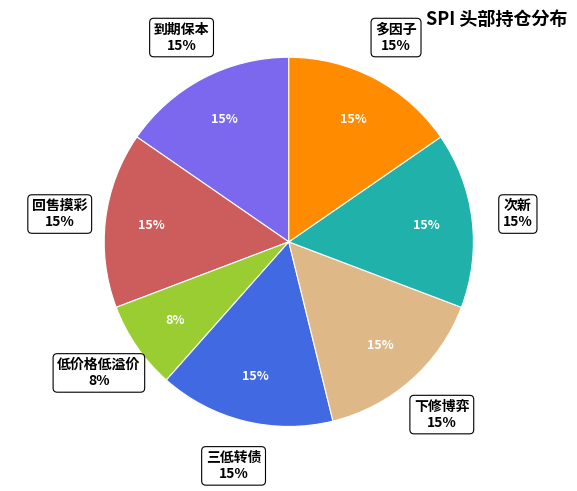

To the nearest percent, what is the average slice percentage?

14%